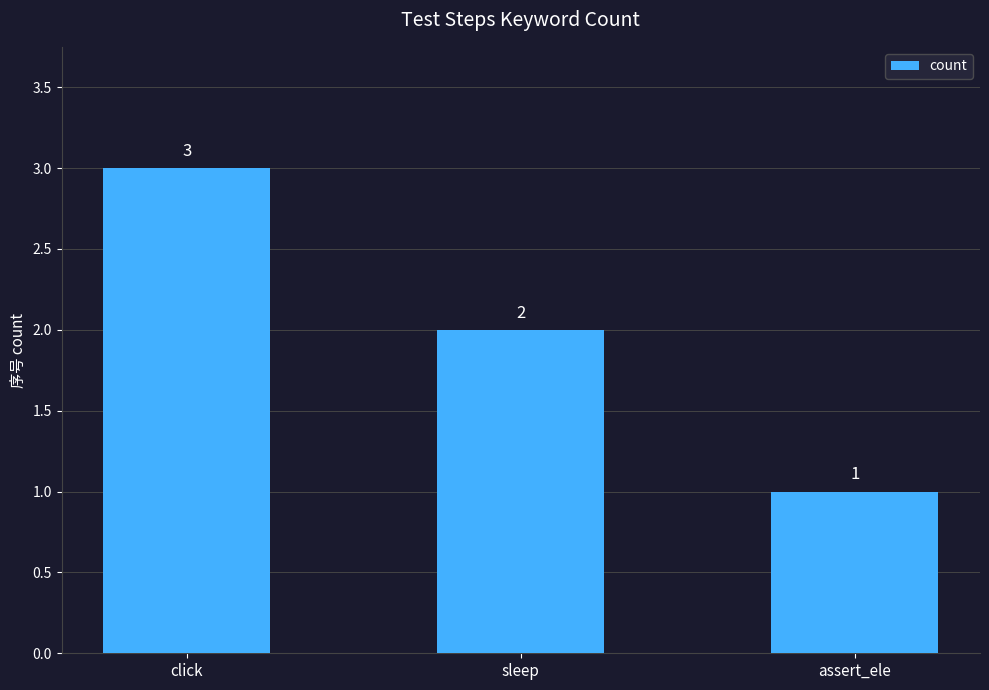

Reading left to right, transcribe all the data shown in this chart.

click=3	sleep=2	assert_ele=1